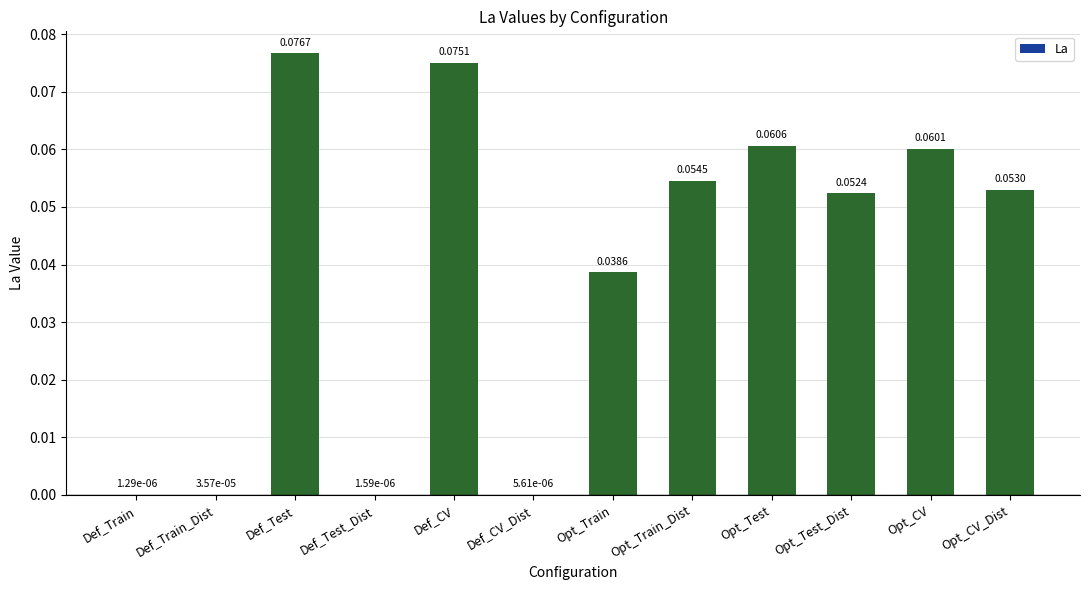

Between Opt_CV and Def_Train_Dist, which is larger?

Opt_CV